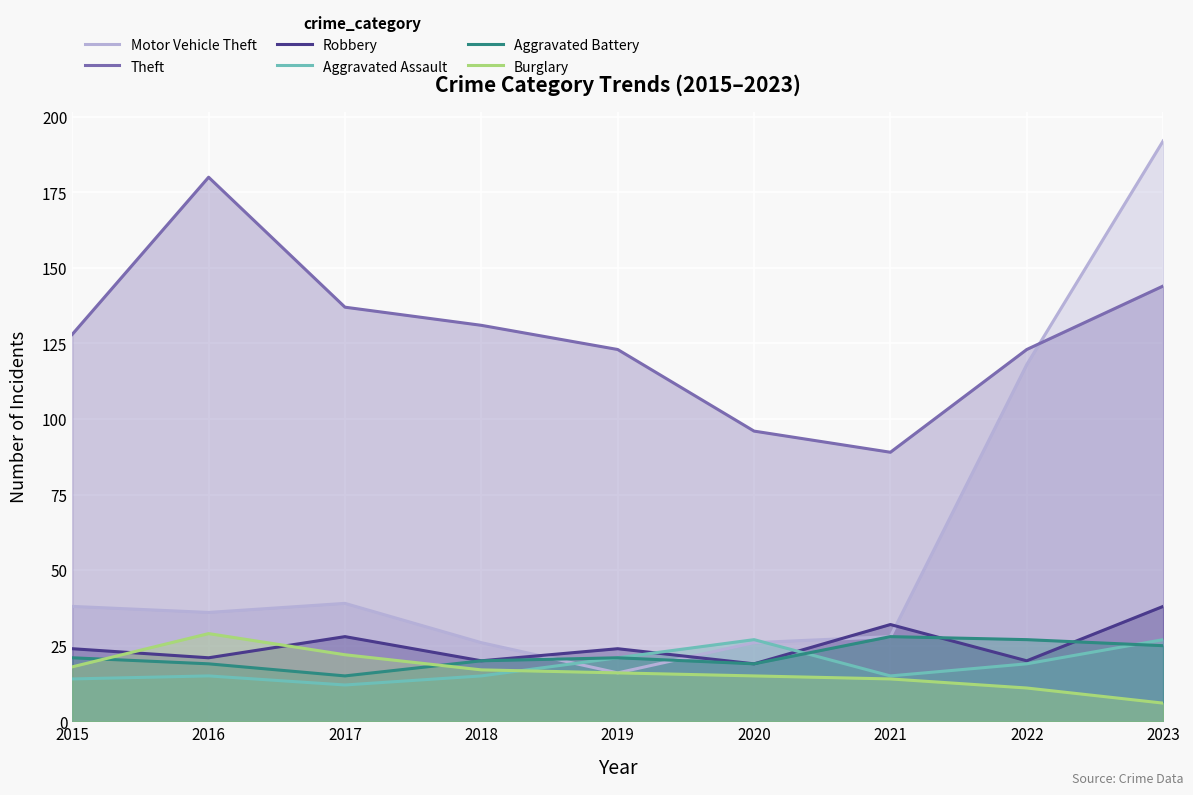

The Aggravated Battery series shows 21 at 2019. True or false?

True